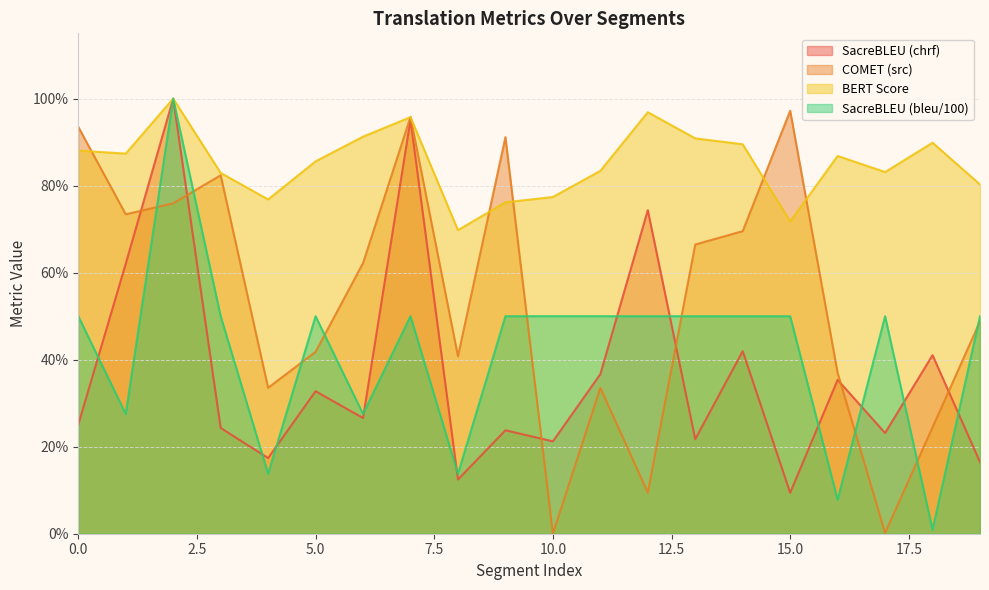

Which category has the lowest value in the metric_COMET_src series?

10